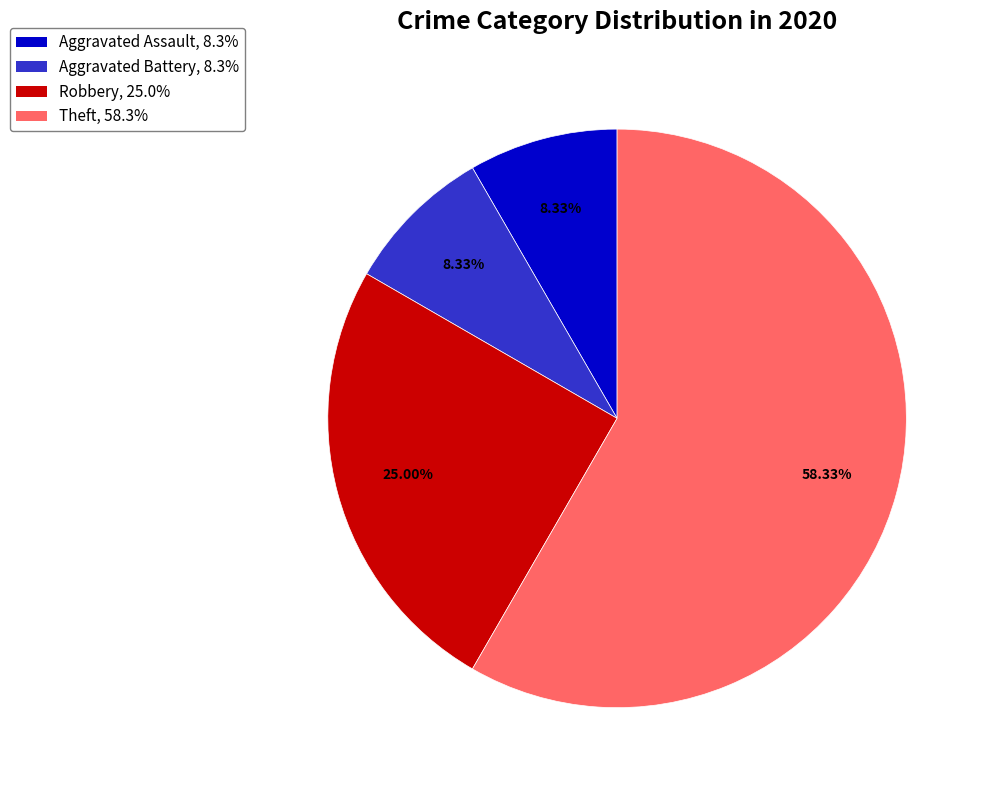

To the nearest percent, what portion does Aggravated Assault represent?

8%